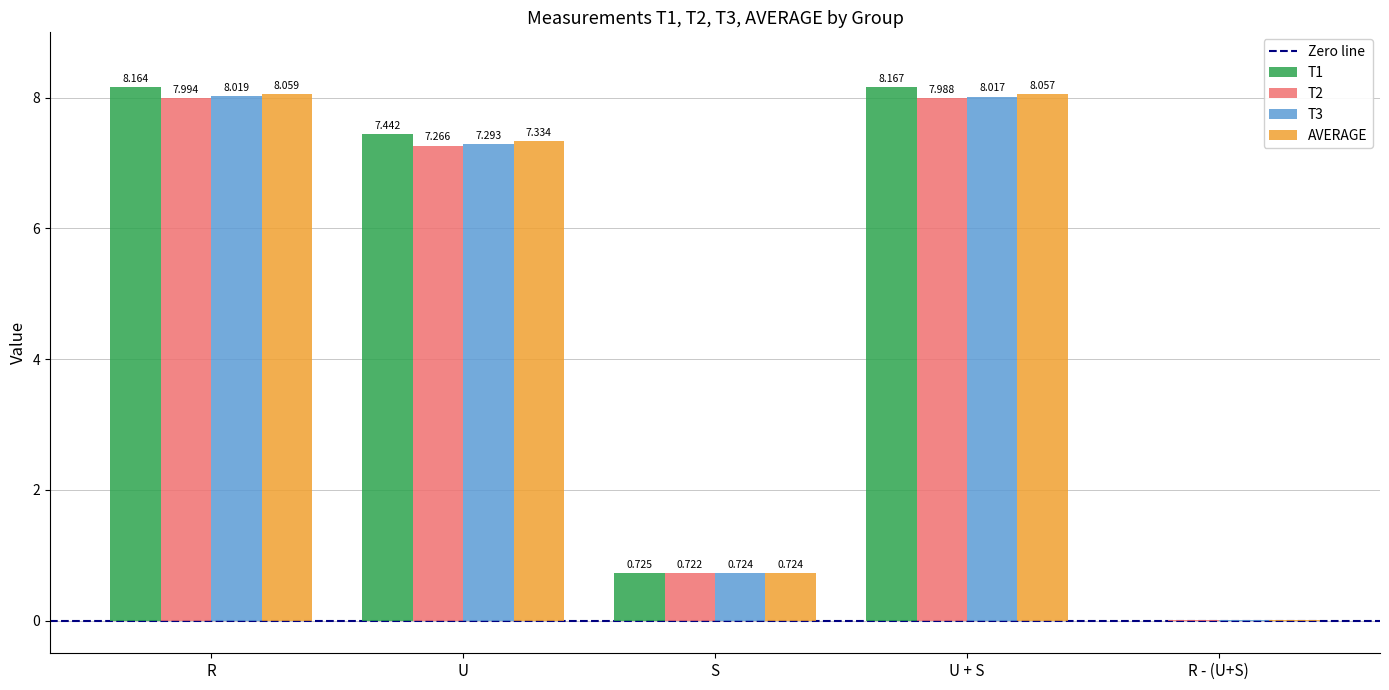

What is the average value of the T1 series?

4.9